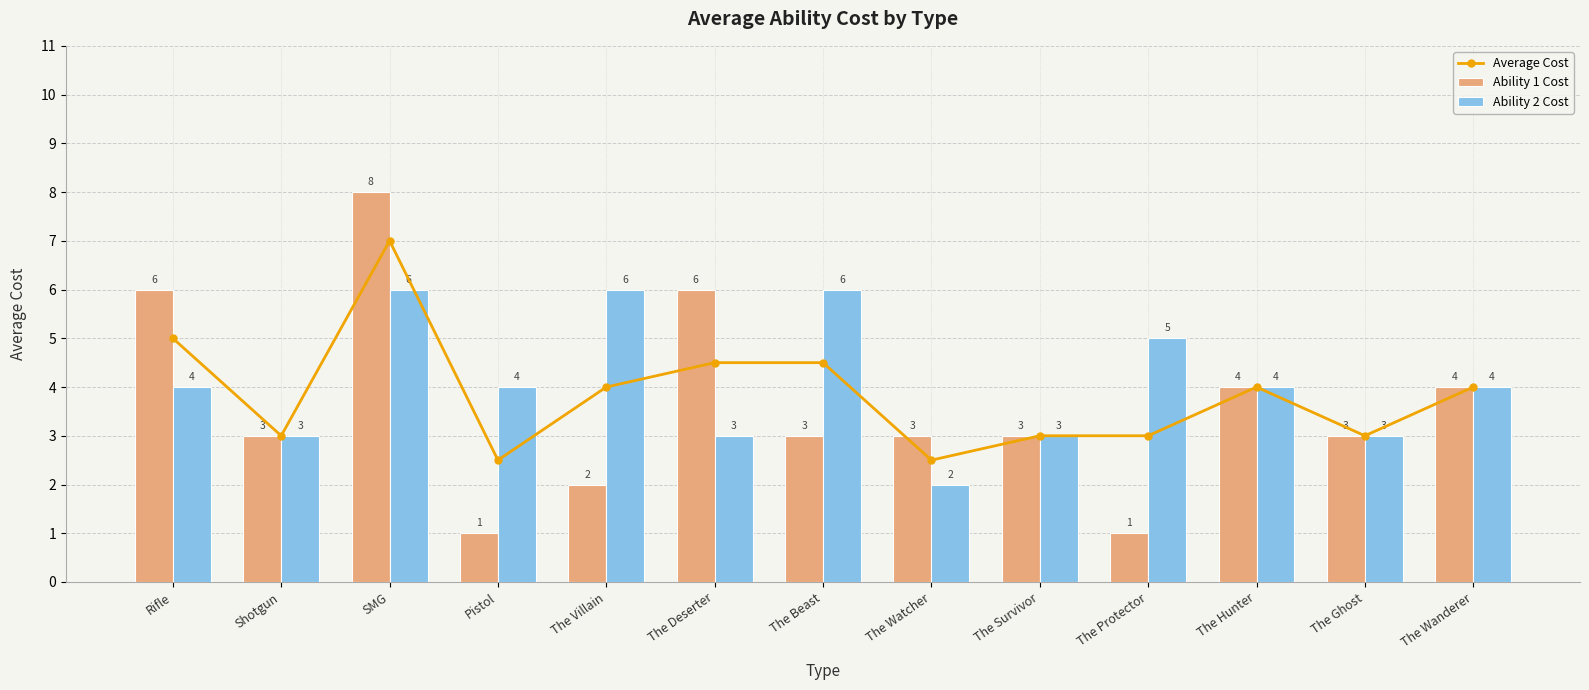

Is it true that Average Cost equals 1.3 at The Beast?

False